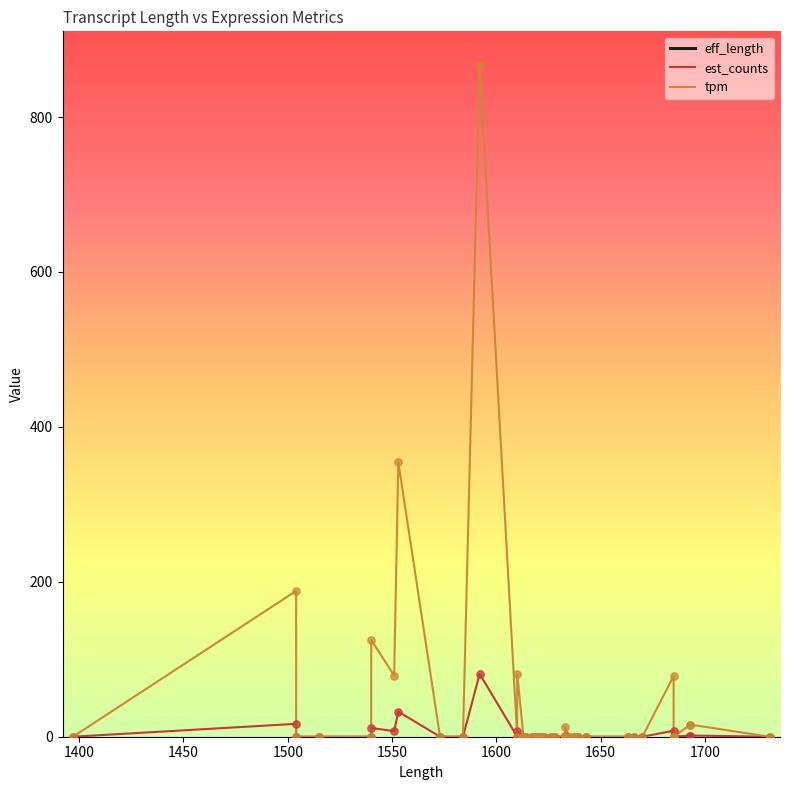

Which series has the largest total across all categories?

eff_length